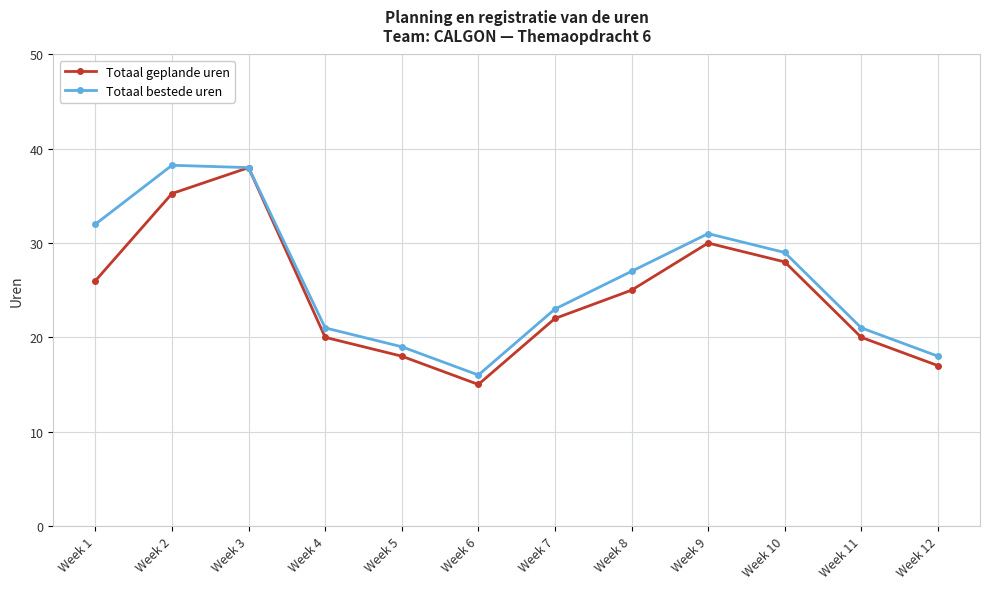

What is the smallest value displayed?

15.0